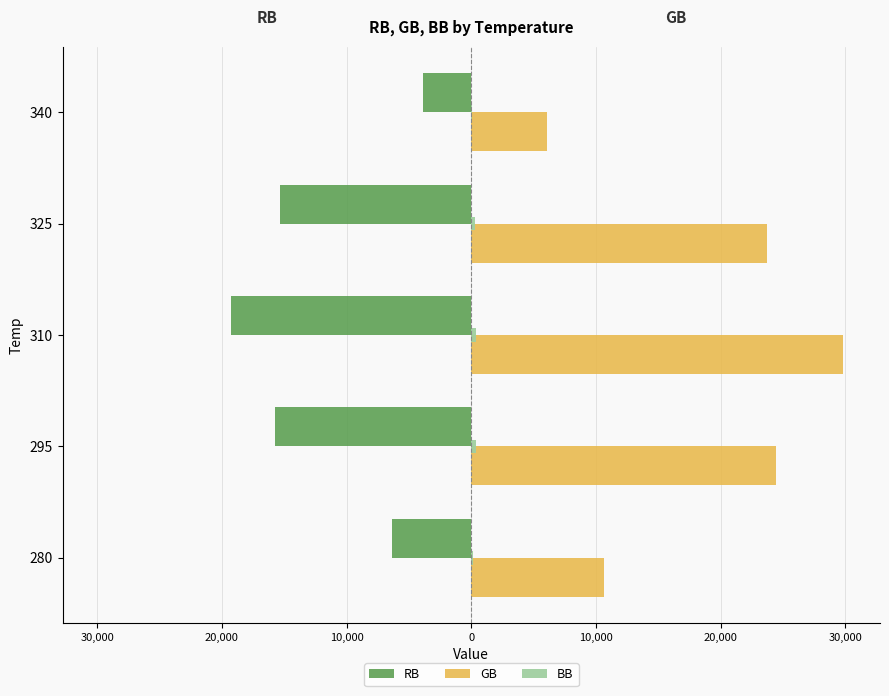

Reading left to right, list all the values displayed in this chart.

RB: -6385.6	-15751.3	-19236.3	-15382.7	-3852.2
GB: 10651.8	24451.2	29807.8	23726.3	6087.6
BB: 157.2	401.6	385.1	261.1	67.0